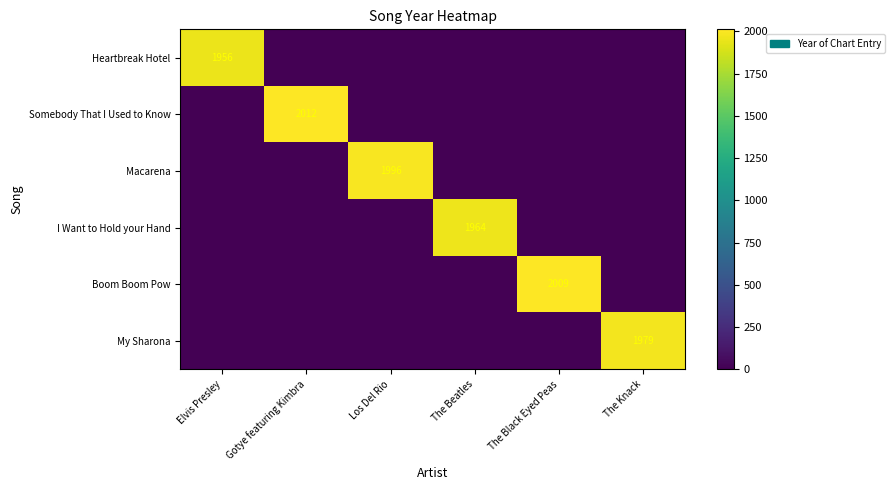

What is the sum of the Heartbreak Hotel values at Elvis Presley and The Knack?

1956